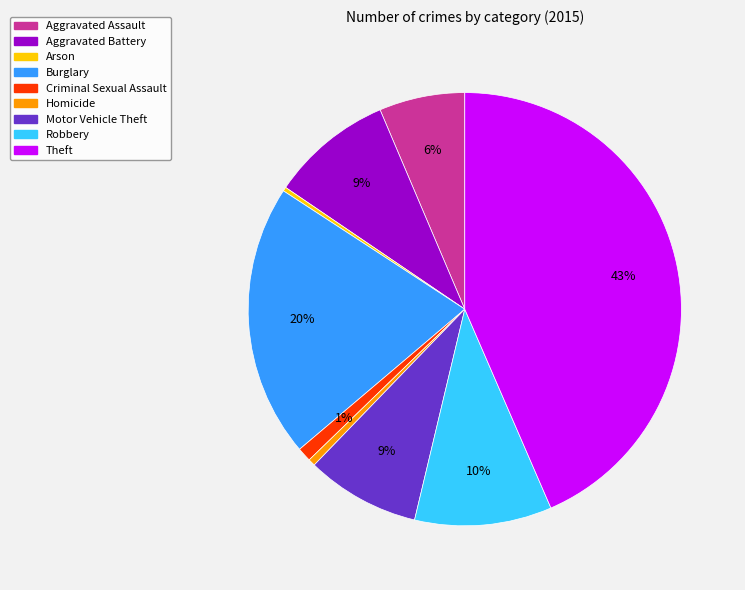

True or false: Theft accounts for 33% of the total.

False